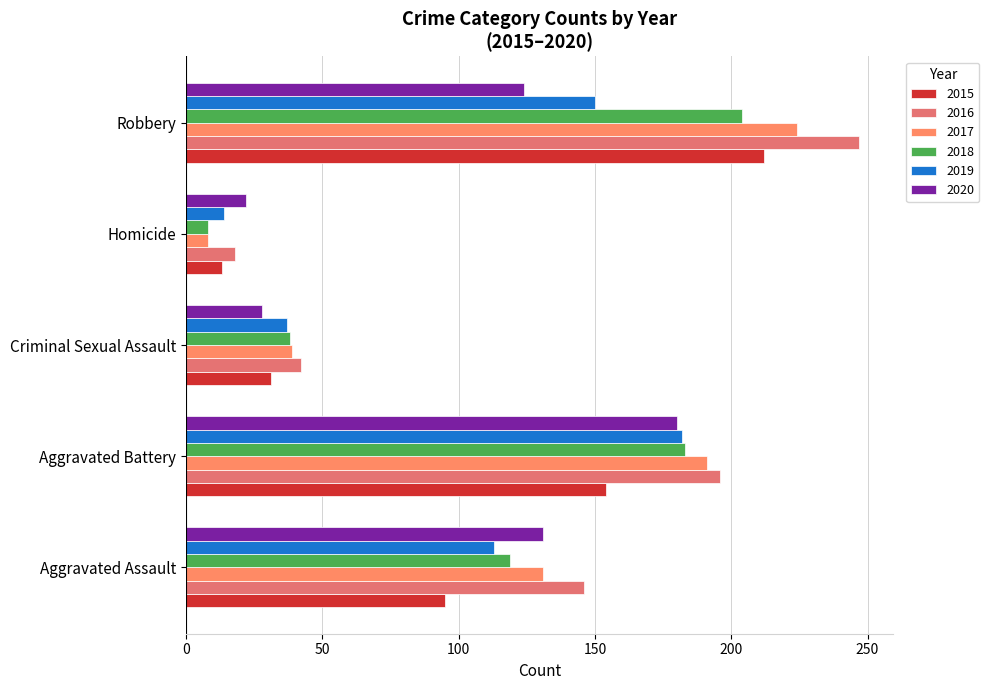

How many data points in 2019 are less than 113?

2